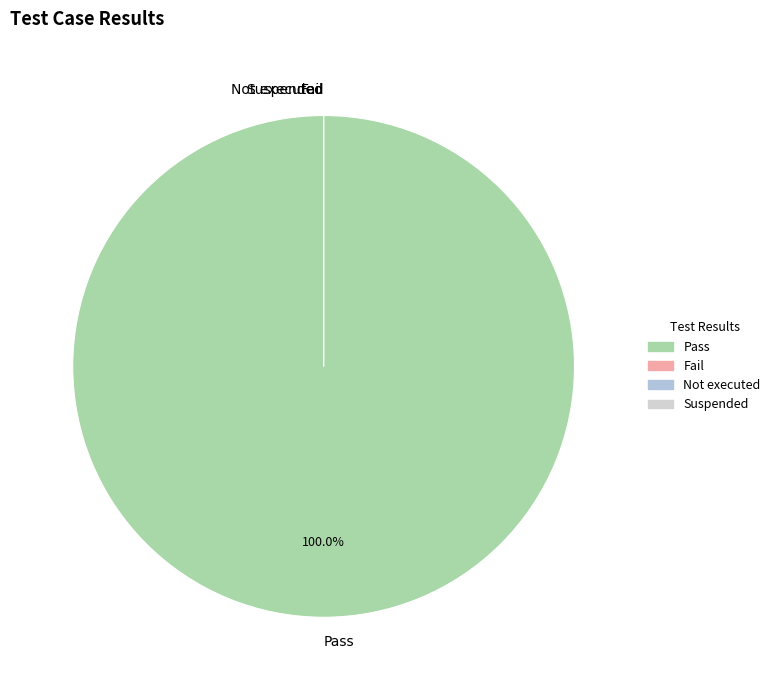

Which slice is the largest?

Pass